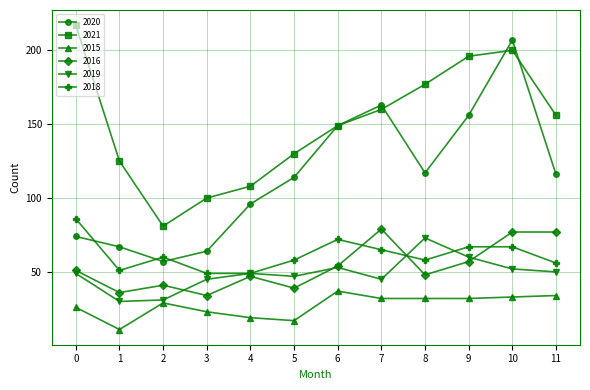

The 2016 series shows 77 at 10. True or false?

True